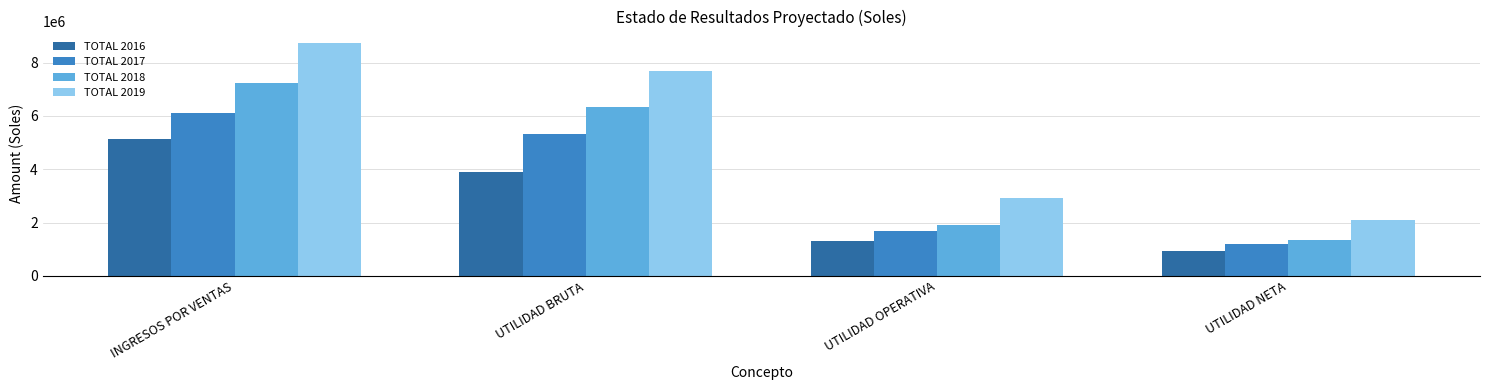

Rank the categories by TOTAL 2017 value from highest to lowest.

INGRESOS POR VENTAS, UTILIDAD BRUTA, UTILIDAD OPERATIVA, UTILIDAD NETA